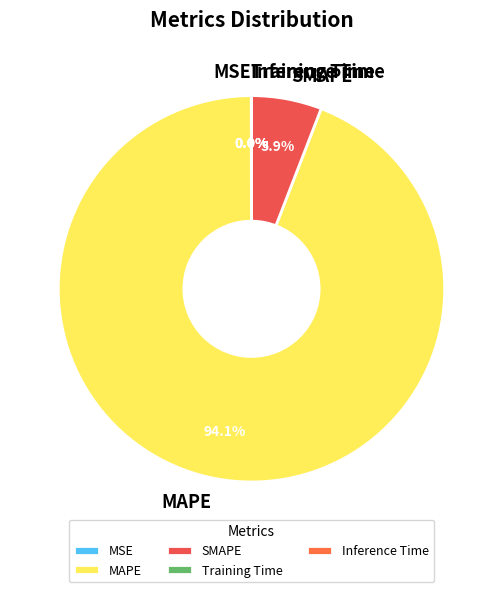

Which category accounts for the majority?

MAPE